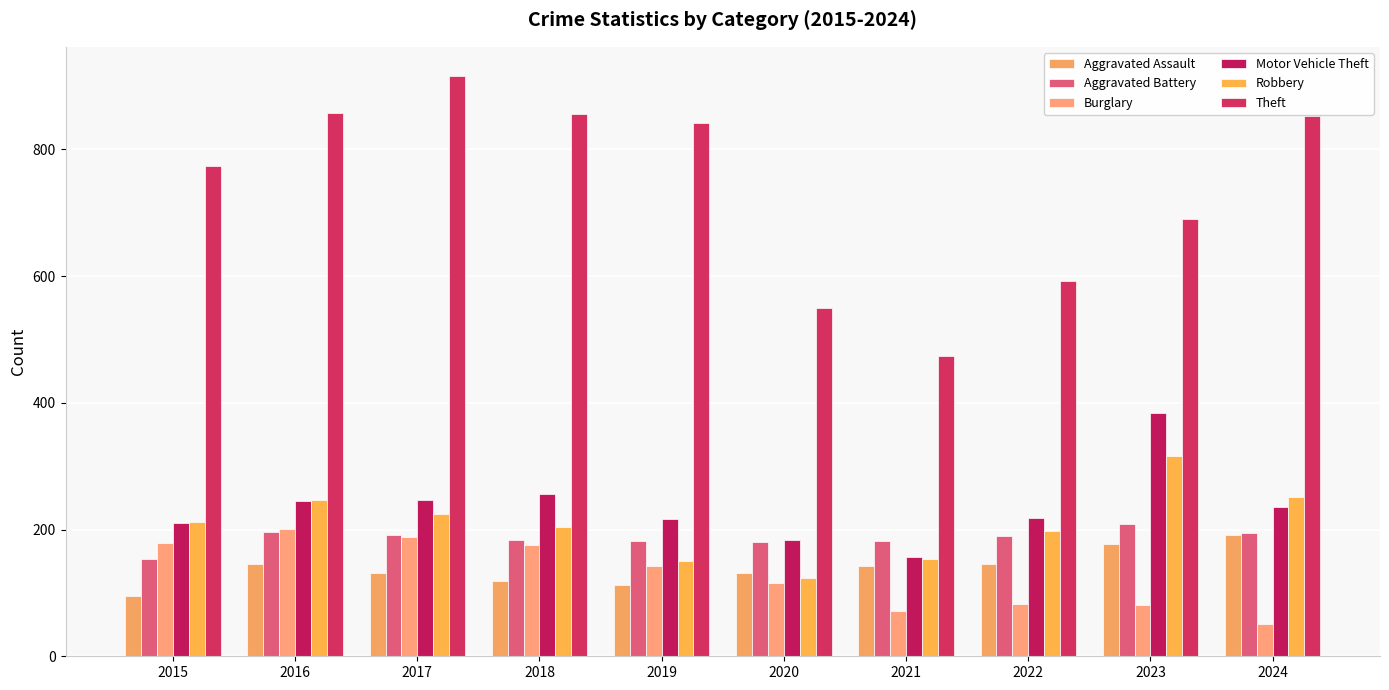

How many bars are there in each group?

6